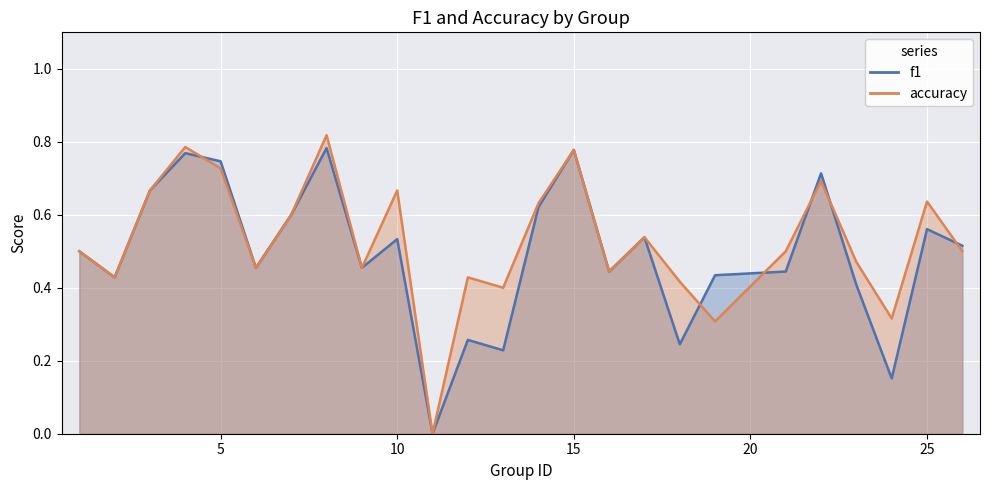

Which category has the highest value in the f1 series?

8